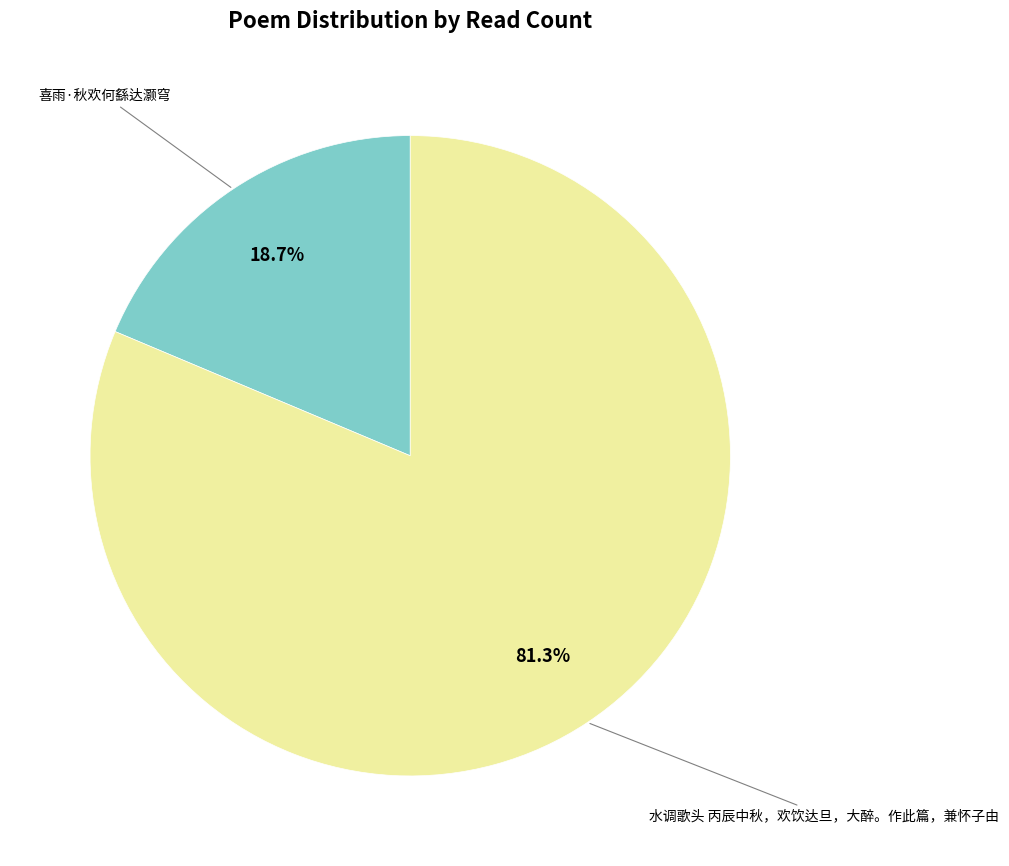

Is there a majority slice in this chart?

Yes